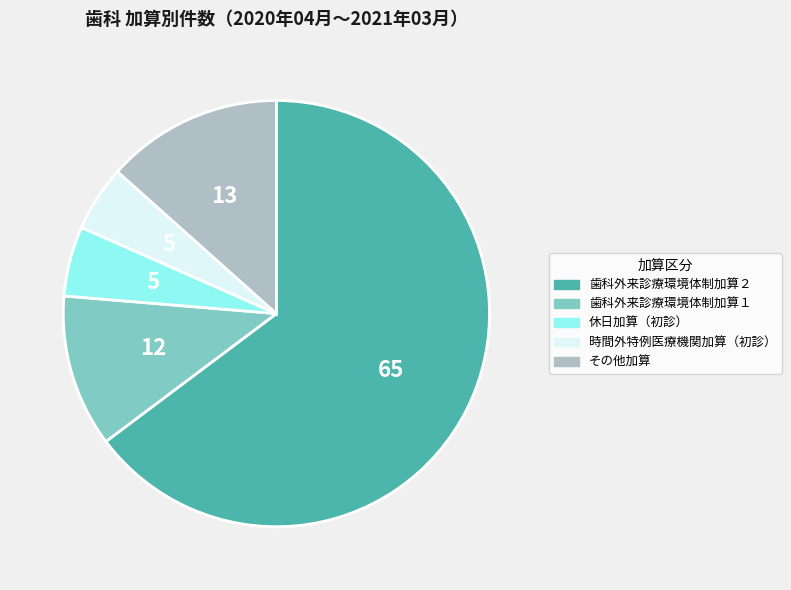

Does any single category account for the majority?

Yes